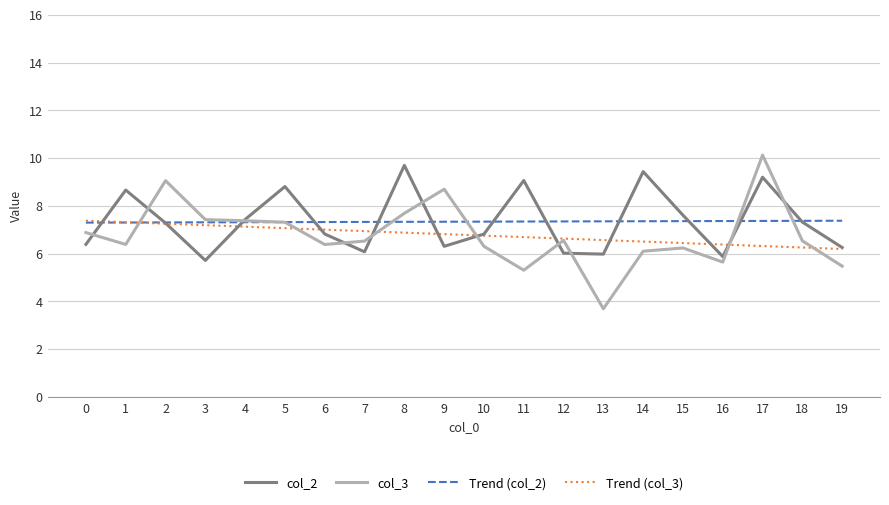

At which category is the sum across all series the highest?

17